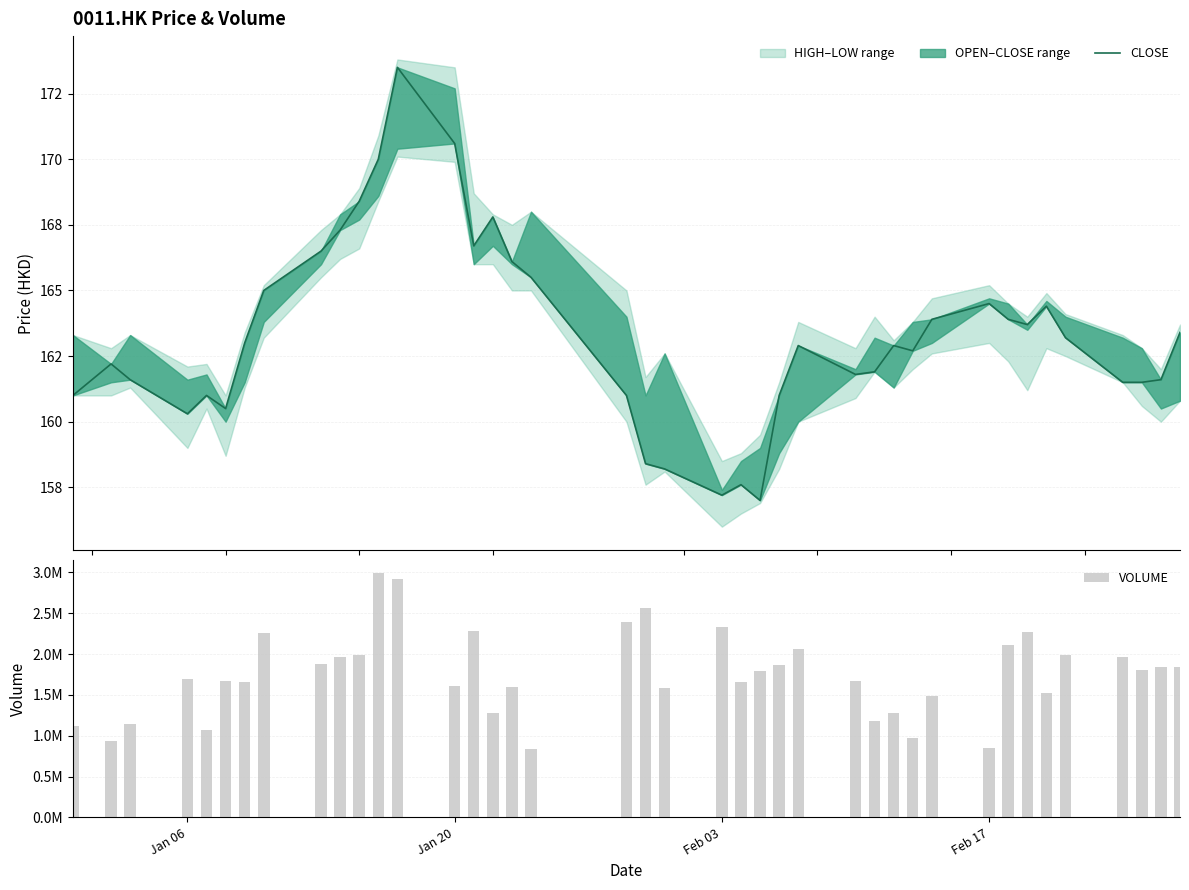

At how many categories does at least one series exceed 1719215?

20